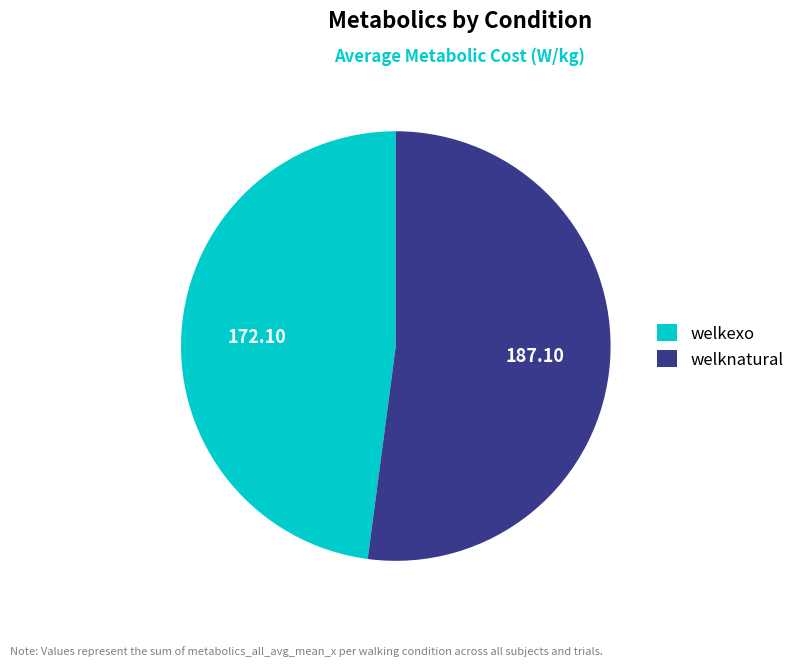

Is the sum of welkexo and welknatural greater than half?

Yes